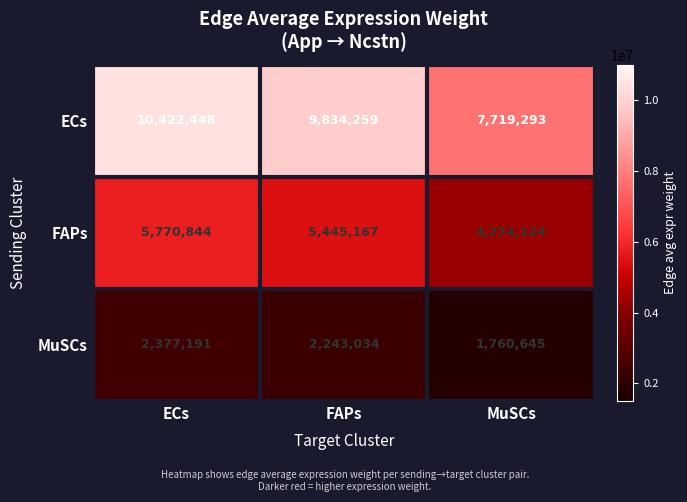

The value of MuSCs at ECs is 2377191. True or false?

True